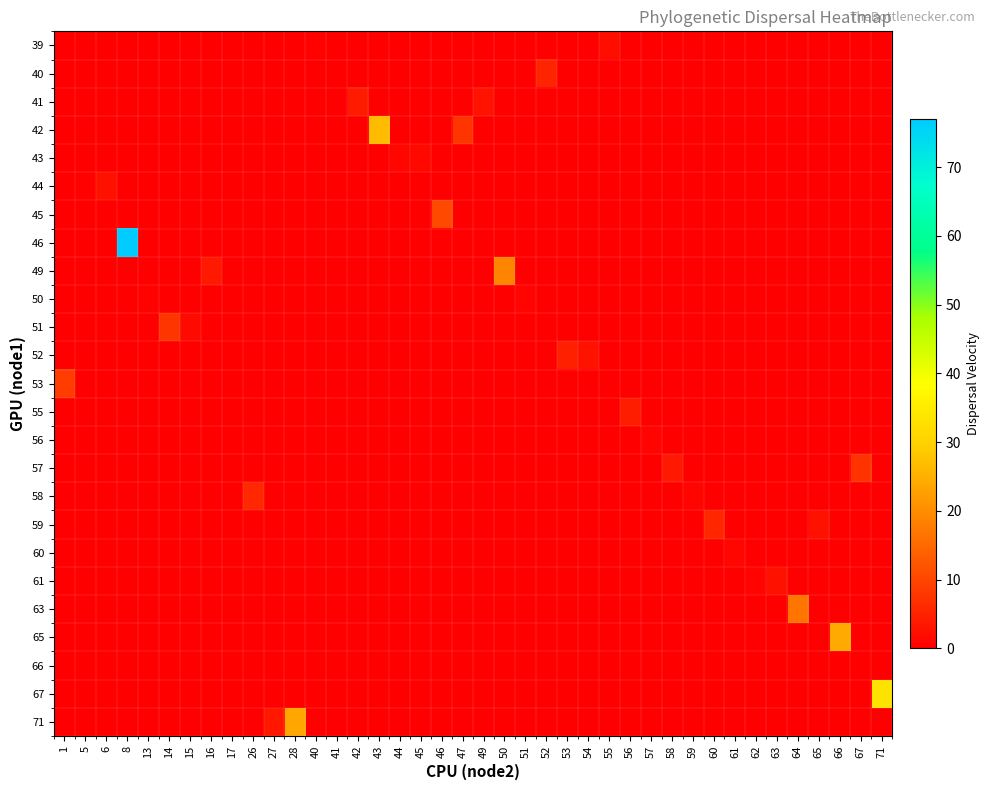

Reading left to right, what are all the values shown in this chart?

row_0: 0.0	0.0	0.0	0.0	0.0	0.0	0.0	0.0	0.0	0.0	0.0	0.0	0.3	0.0	0.0	0.0	0.0	0.0	0.0	0.0	0.0	0.0	0.0	0.0	0.0	0.0	2.4	0.0	0.0	0.0	0.0	0.0	0.0	0.0	0.0	0.0	0.0	0.0	0.0	0.0
row_1: 0.0	0.0	0.0	0.0	0.0	0.0	0.0	0.0	0.0	0.0	0.0	0.0	0.0	0.0	0.0	0.0	0.0	0.0	0.0	0.0	0.0	0.0	0.0	5.2	0.0	0.0	0.0	0.0	0.0	0.0	0.0	0.0	0.0	0.0	0.0	0.0	0.0	0.0	0.0	0.0
row_2: 0.0	0.0	0.0	0.0	0.0	0.0	0.0	0.0	0.0	0.0	0.0	0.0	0.0	0.0	4.0	0.0	0.0	0.0	0.0	0.0	2.9	0.0	0.0	0.0	0.0	0.0	0.0	0.0	0.0	0.0	0.0	0.0	0.0	0.0	0.0	0.0	0.0	0.0	0.0	0.0
row_3: 0.0	0.0	0.0	0.0	0.0	0.0	0.0	0.0	0.0	0.0	0.0	0.0	0.0	0.0	0.0	26.6	0.0	0.0	0.0	7.8	0.0	0.0	0.0	0.0	0.0	0.0	0.0	0.0	0.0	0.0	0.0	0.0	0.0	0.0	0.0	0.0	0.0	0.0	0.0	0.0
row_4: 0.0	0.0	0.0	0.0	0.0	0.0	0.0	0.0	0.0	0.0	0.0	0.0	0.0	0.0	0.0	0.0	1.1	1.3	0.0	0.0	0.0	0.0	0.0	0.0	0.0	0.0	0.0	0.0	0.0	0.0	0.0	0.0	0.0	0.0	0.0	0.0	0.0	0.0	0.0	0.0
row_5: 0.0	0.3	2.5	0.0	0.0	0.0	0.0	0.0	0.0	0.0	0.0	0.0	0.0	0.0	0.0	0.0	0.0	0.0	0.0	0.0	0.0	0.0	0.0	0.0	0.0	0.0	0.0	0.0	0.0	0.0	0.0	0.0	0.0	0.0	0.0	0.0	0.0	0.0	0.0	0.0
row_6: 0.0	0.0	0.0	0.0	0.0	0.0	0.0	0.0	0.0	0.0	0.0	0.0	0.0	0.0	0.0	0.0	0.0	0.0	10.4	0.0	0.0	0.0	0.0	0.0	0.0	0.0	0.0	0.0	0.0	0.0	0.0	0.0	0.0	0.0	0.0	0.0	0.0	0.0	0.0	0.0
row_7: 0.0	0.0	0.0	77.0	0.0	0.0	0.0	0.0	0.0	0.0	0.0	0.0	0.0	0.0	0.0	0.0	0.0	0.0	0.0	0.0	0.0	0.0	0.0	0.0	0.0	0.0	0.0	0.0	0.0	0.0	0.0	0.0	0.0	0.0	0.0	0.0	0.0	0.0	0.0	0.0
row_8: 0.0	0.0	0.0	0.0	0.0	0.0	0.0	3.8	0.0	0.0	0.0	0.0	0.0	0.0	0.0	0.0	0.0	0.0	0.0	0.0	0.0	18.7	0.0	0.0	0.0	0.0	0.0	0.0	0.0	0.0	0.0	0.0	0.0	0.0	0.0	0.0	0.0	0.0	0.0	0.0
row_9: 0.0	0.0	0.0	0.0	0.5	0.0	0.0	0.0	0.0	0.0	0.0	0.0	0.0	0.0	0.0	0.0	0.0	0.0	0.0	0.0	0.0	0.0	0.7	0.0	0.0	0.0	0.0	0.0	0.0	0.0	0.0	0.0	0.0	0.0	0.0	0.0	0.0	0.0	0.0	0.0
row_10: 0.0	0.0	0.0	0.0	0.0	7.8	1.5	0.0	0.0	0.0	0.0	0.0	0.0	0.0	0.0	0.0	0.0	0.0	0.0	0.0	0.0	0.0	0.0	0.0	0.0	0.0	0.0	0.0	0.0	0.0	0.0	0.0	0.0	0.0	0.0	0.0	0.0	0.0	0.0	0.0
row_11: 0.0	0.0	0.0	0.0	0.0	0.0	0.0	0.0	0.0	0.0	0.0	0.0	0.0	0.0	0.0	0.0	0.0	0.0	0.0	0.0	0.0	0.0	0.0	0.0	4.7	2.8	0.0	0.0	0.0	0.0	0.0	0.0	0.0	0.0	0.0	0.0	0.0	0.0	0.0	0.0
row_12: 8.9	0.0	0.0	0.0	0.0	0.0	0.0	0.0	0.0	0.0	0.0	0.0	0.0	0.0	0.0	0.0	0.0	0.0	0.0	0.0	0.0	0.0	0.0	0.0	0.0	0.0	0.0	0.0	0.0	0.0	0.0	0.0	0.0	0.0	0.0	0.0	0.0	0.0	0.0	0.0
row_13: 0.0	0.0	0.0	0.0	0.0	0.0	0.0	0.0	0.0	0.0	0.0	0.0	0.0	0.0	0.0	0.0	0.0	0.0	0.0	0.0	0.0	0.0	0.0	0.0	0.0	0.0	0.0	4.4	0.0	0.0	0.0	0.0	0.0	0.0	0.0	0.0	0.0	0.0	0.0	0.0
row_14: 0.0	0.0	0.0	0.0	0.0	0.0	0.0	0.0	0.0	0.0	0.0	0.0	0.0	0.0	0.0	0.0	0.0	0.0	0.0	0.0	0.0	0.0	0.0	0.0	0.0	0.0	0.0	0.0	0.7	0.0	0.0	0.0	0.0	0.0	0.0	0.0	0.0	0.0	0.0	0.0
row_15: 0.0	0.0	0.0	0.0	0.0	0.0	0.0	0.0	0.0	0.0	0.0	0.0	0.0	0.0	0.0	0.0	0.0	0.0	0.0	0.0	0.0	0.0	0.0	0.0	0.0	0.0	0.0	0.0	0.0	3.7	0.0	0.0	0.0	0.0	0.0	0.0	0.0	0.0	7.5	0.0
row_16: 0.0	0.0	0.0	0.0	0.0	0.0	0.0	0.0	0.0	5.7	0.0	0.0	0.0	0.0	0.0	0.0	0.0	0.0	0.0	0.0	0.0	0.0	0.0	0.0	0.0	0.0	0.0	0.0	0.0	0.0	0.9	0.0	0.0	0.0	0.0	0.0	0.0	0.0	0.0	0.0
row_17: 0.0	0.0	0.0	0.0	0.0	0.0	0.0	0.0	0.0	0.0	0.0	0.0	0.0	0.0	0.0	0.0	0.0	0.0	0.0	0.0	0.0	0.0	0.0	0.0	0.0	0.0	0.0	0.0	0.0	0.0	0.0	5.5	0.0	0.0	0.0	0.0	2.5	0.0	0.0	0.0
row_18: 0.0	0.0	0.0	0.0	0.0	0.0	0.0	0.0	0.0	0.0	0.0	0.0	0.0	0.0	0.0	0.0	0.0	0.0	0.0	0.0	0.0	0.0	0.0	0.0	0.0	0.0	0.0	0.0	0.0	0.0	0.0	0.0	1.1	0.0	0.0	0.0	0.0	0.0	0.0	0.0
row_19: 0.0	0.0	0.0	0.0	0.0	0.0	0.0	0.0	0.0	0.0	0.0	0.0	0.0	0.0	0.0	0.0	0.0	0.0	0.0	0.0	0.0	0.0	0.0	0.0	0.0	0.0	0.0	0.0	0.0	0.0	0.0	0.0	0.0	0.8	2.7	0.0	0.0	0.0	0.0	0.0
row_20: 0.0	0.0	0.0	0.0	0.0	0.0	0.0	0.0	0.0	0.0	0.0	0.0	0.0	0.0	0.0	0.0	0.0	0.0	0.0	0.0	0.0	0.0	0.0	0.0	0.0	0.0	0.0	0.0	0.0	0.0	0.0	0.0	0.0	0.0	0.0	16.7	0.0	0.0	0.0	0.0
row_21: 0.0	0.0	0.0	0.0	0.0	0.0	0.0	0.0	0.0	0.0	0.0	0.0	0.0	0.0	0.0	0.0	0.0	0.0	0.0	0.0	0.0	0.0	0.0	0.0	0.0	0.0	0.0	0.0	0.0	0.0	0.0	0.0	0.0	0.0	0.0	0.0	0.0	24.3	0.0	0.0
row_22: 0.0	0.0	0.0	0.0	0.0	0.0	0.0	0.0	0.1	0.0	0.0	0.0	0.0	0.0	0.0	0.0	0.0	0.0	0.0	0.0	0.0	0.0	0.0	0.0	0.0	0.0	0.0	0.0	0.0	0.0	0.0	0.0	0.0	0.0	0.0	0.0	0.0	0.0	0.0	0.0
row_23: 0.0	0.0	0.0	0.0	0.0	0.0	0.0	0.0	0.0	0.0	0.0	0.0	0.0	0.0	0.0	0.0	0.0	0.0	0.0	0.0	0.0	0.0	0.0	0.0	0.0	0.0	0.0	0.0	0.0	0.0	0.0	0.0	0.0	0.0	0.0	0.0	0.0	0.0	0.0	33.2
row_24: 0.0	0.0	0.0	0.0	0.0	0.0	0.0	0.0	0.0	0.0	3.3	23.5	0.0	0.0	0.0	0.0	0.0	0.0	0.0	0.0	0.0	0.0	0.0	0.0	0.0	0.0	0.0	0.0	0.0	0.0	0.0	0.0	0.0	0.0	0.0	0.0	0.0	0.0	0.0	0.0